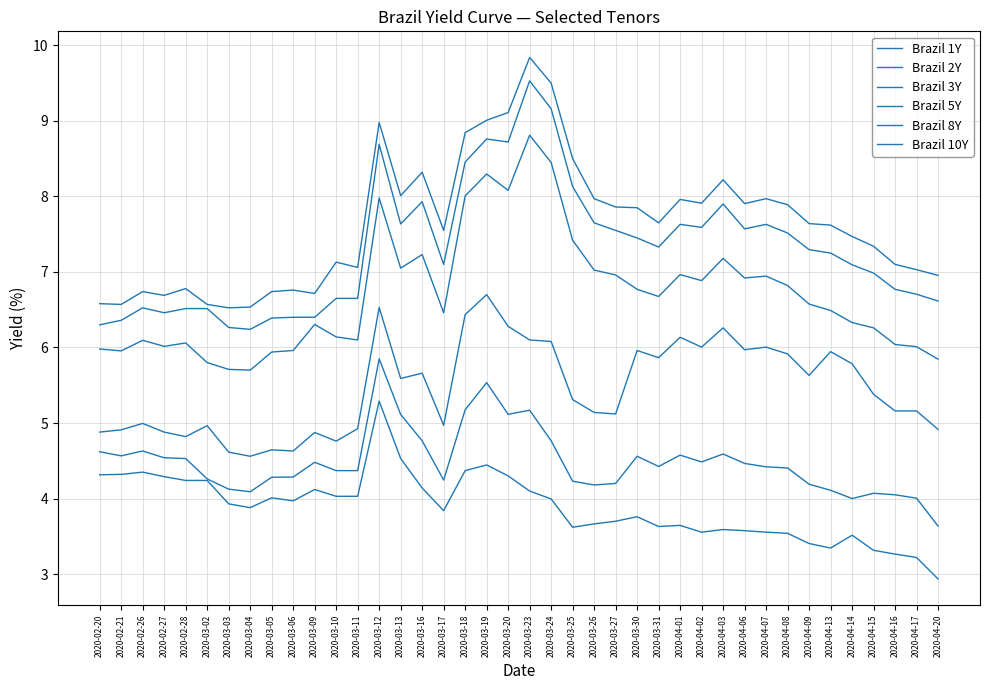

True or false: Brazil 2Y and Brazil 8Y intersect in this chart.

False